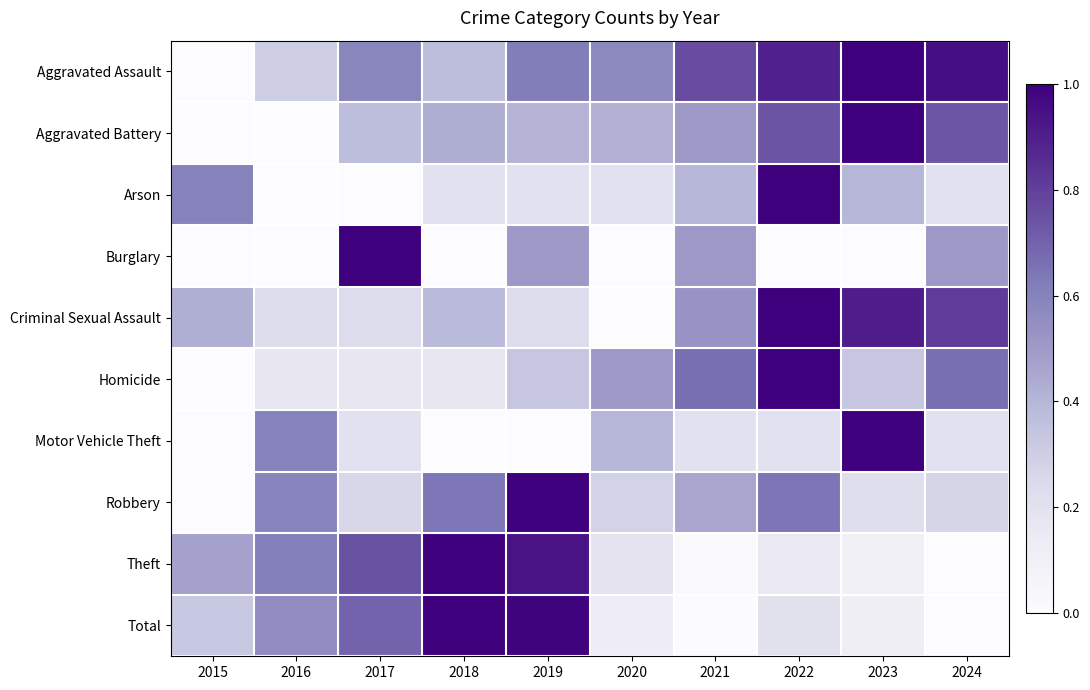

How many categories are shown in the chart?

10